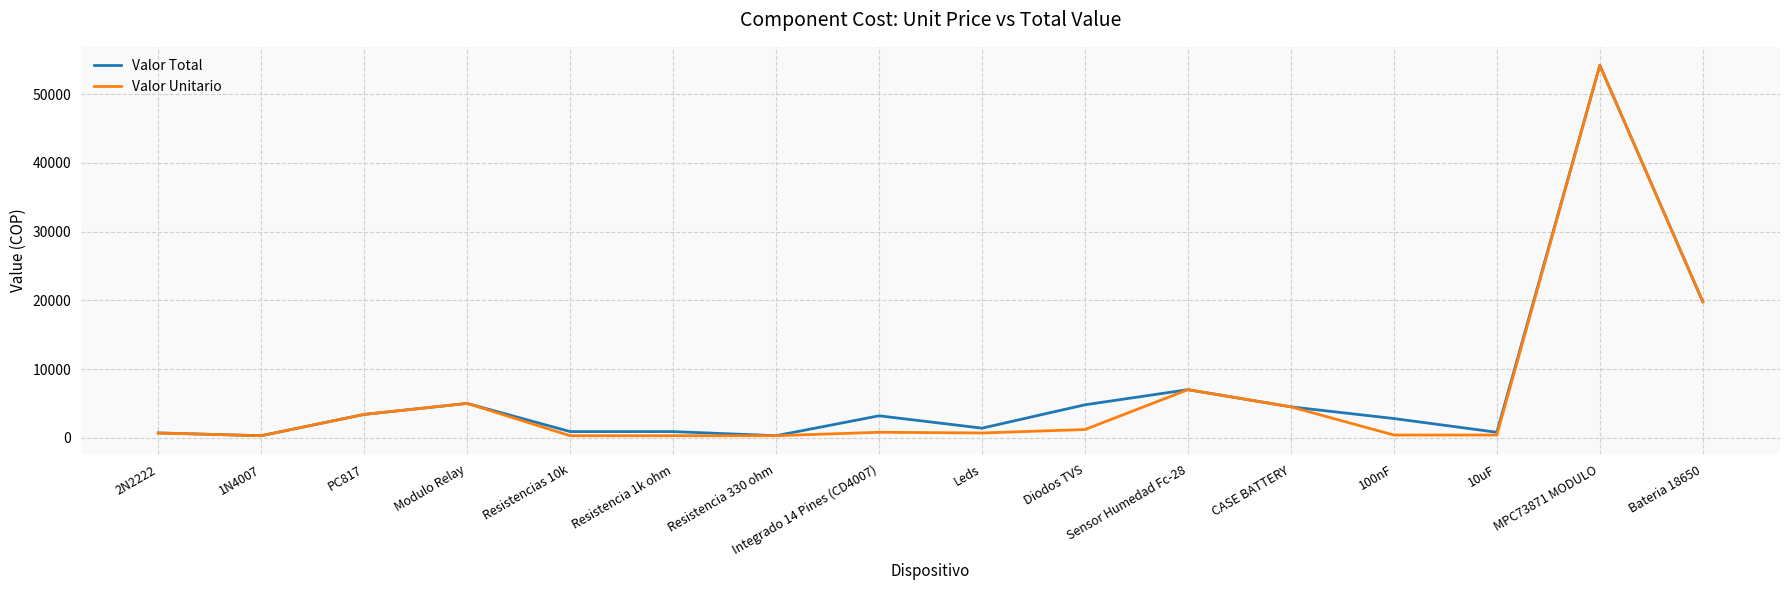

Which series changed the most between CASE BATTERY and 100nF?

Valor Unitario